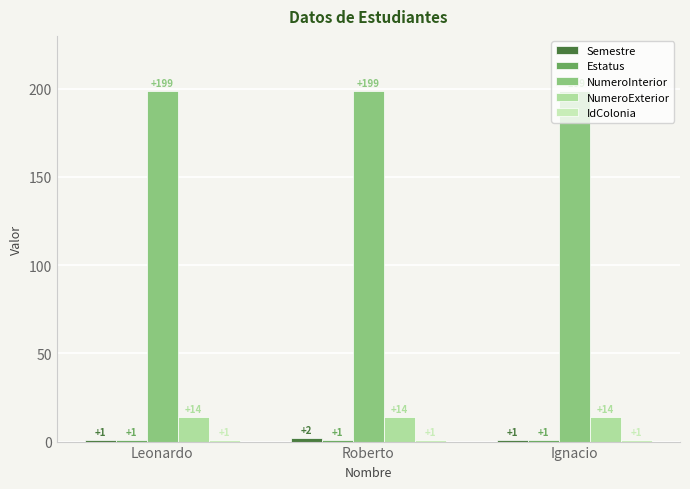

What position from the left is Leonardo?

1